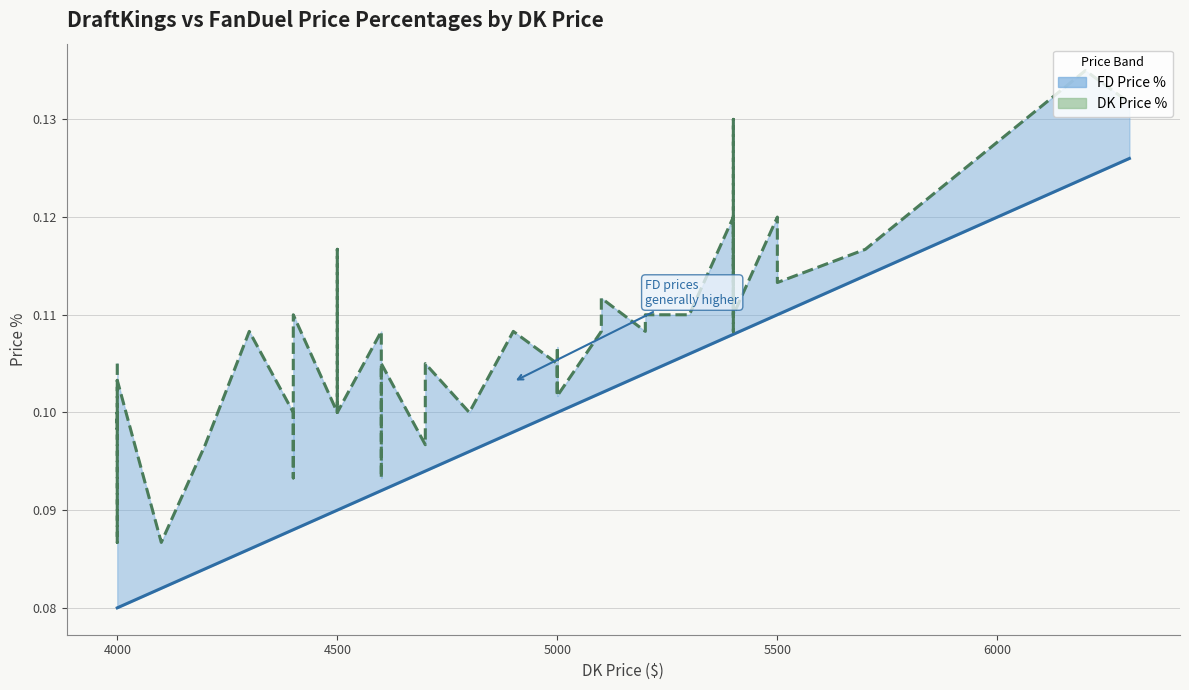

Is the value of DK Price % line at 32 greater than the value of FD Price % line at 30?

No